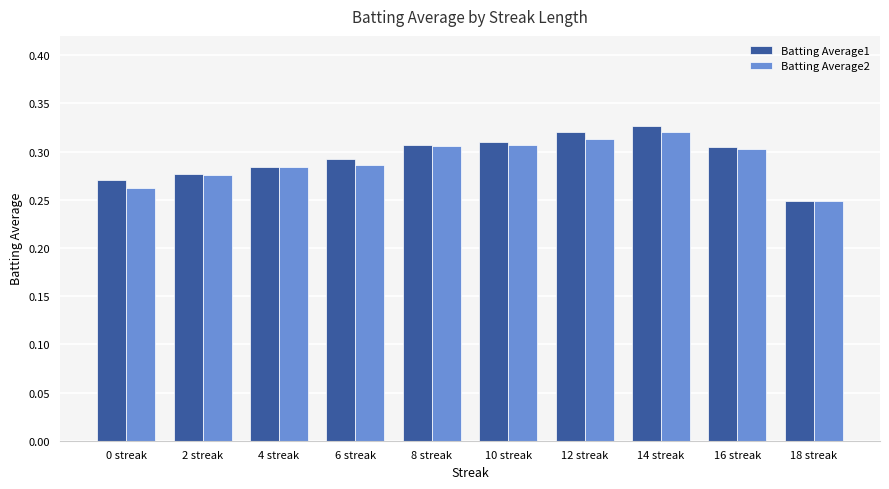

At which label is Batting Average2 closest to 0?

18 streak